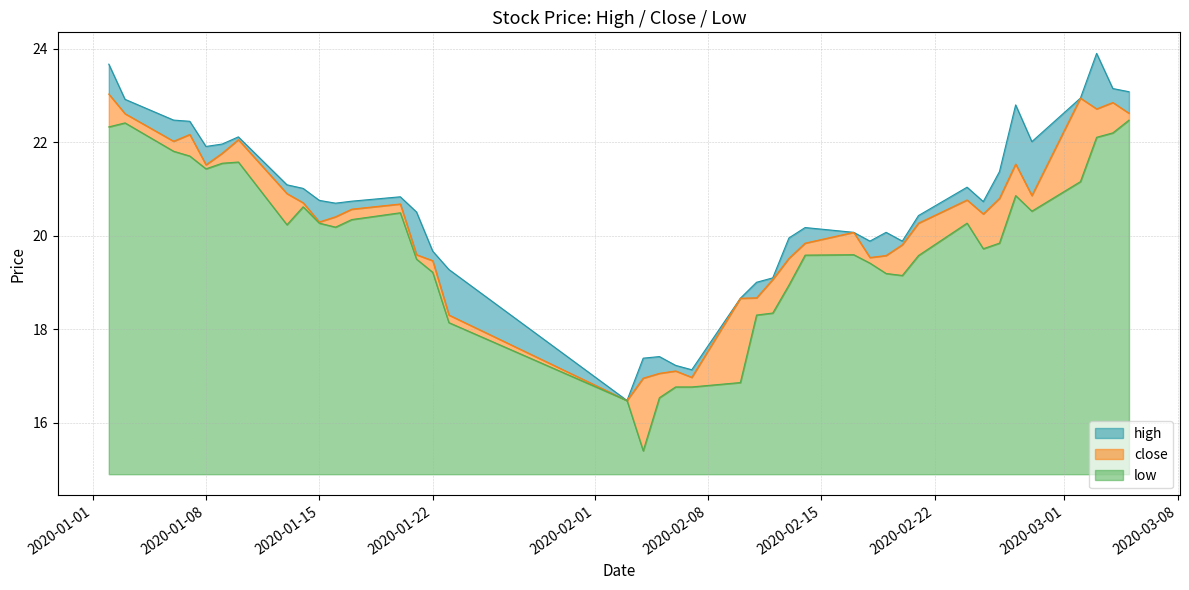

List the series in order of their peak value, lowest first.

low, close, high